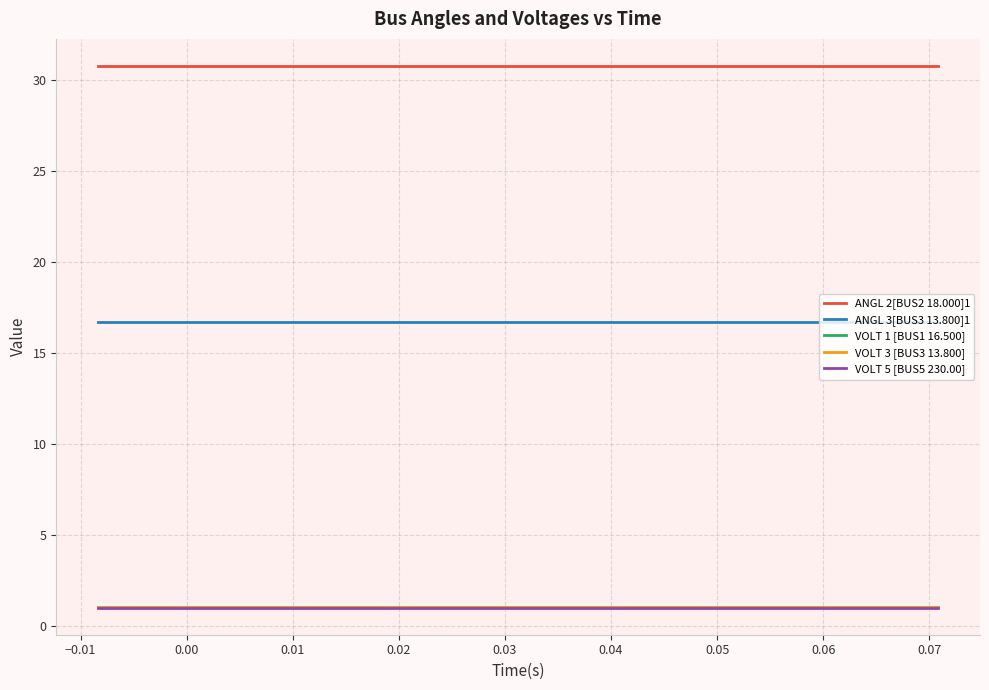

Is this an area chart (filled region under the line)?

No